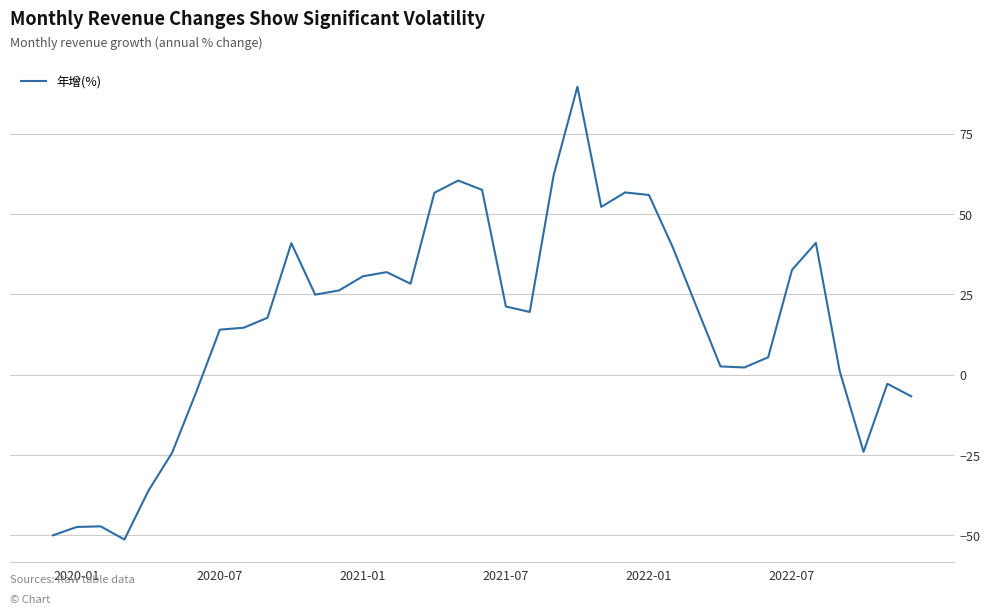

What is the minimum value shown in the chart?

-51.3